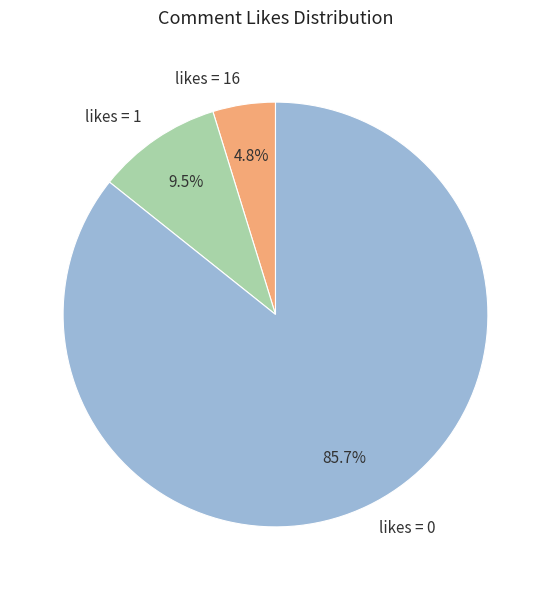

How many segments does this pie chart have?

3